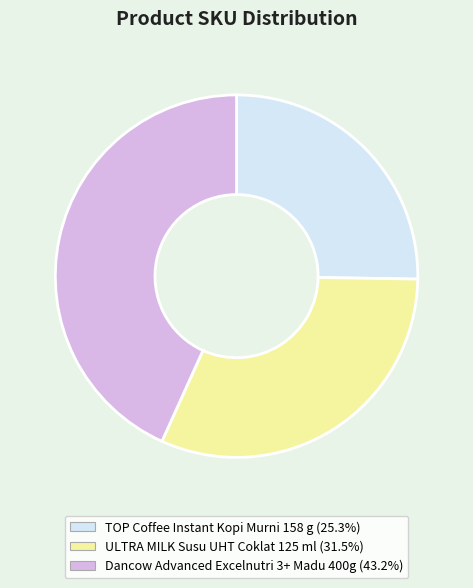

How many segments does this pie chart have?

3